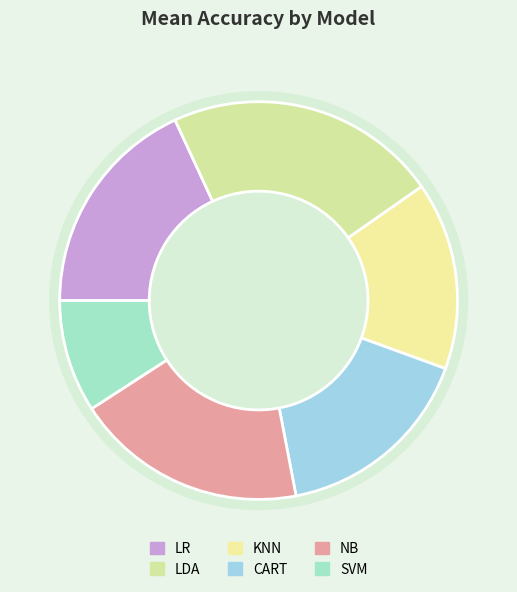

The CART slice represents 6% of the pie. True or false?

False